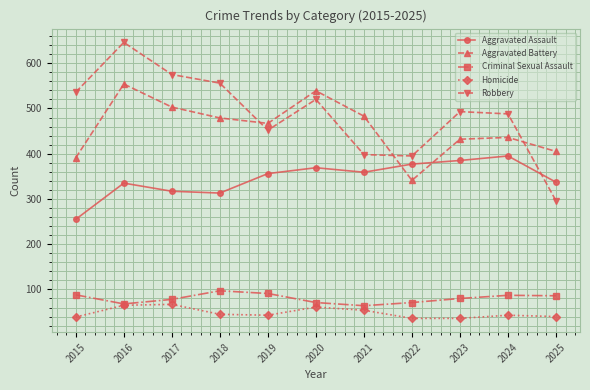

What is the sum of the Homicide values at 2018 and 2024?

88